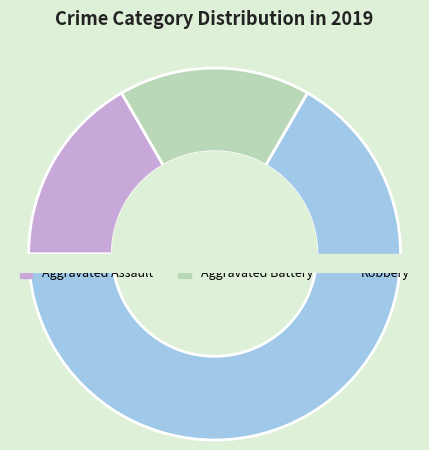

Is there any slice that represents more than half of the pie?

Yes